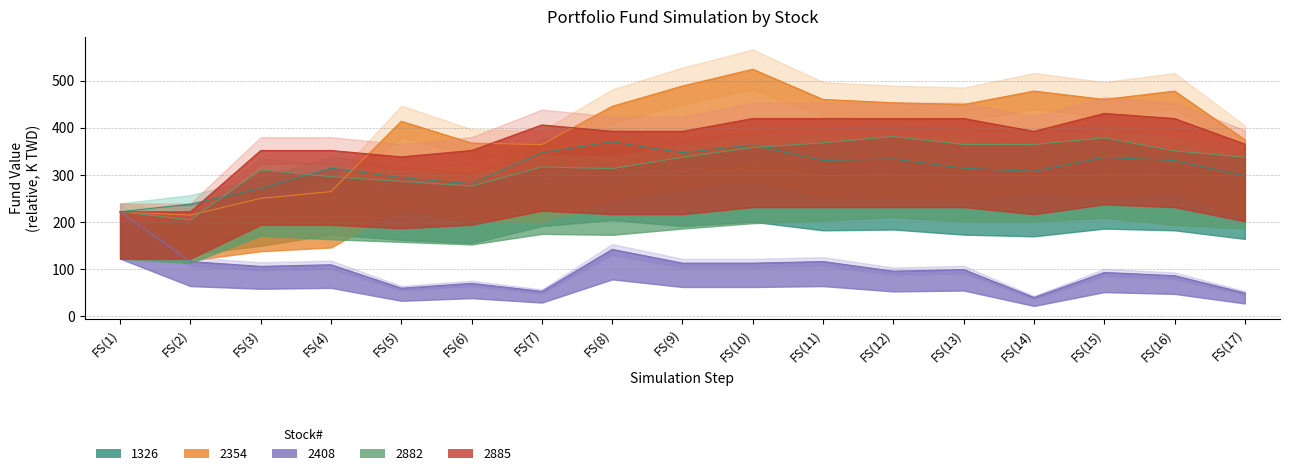

How many values in the 2885 series exceed 392?

10